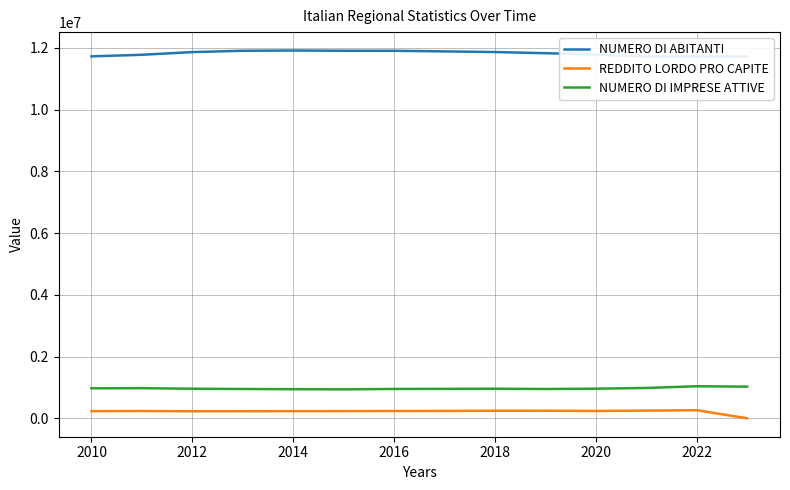

What is the value of the NUMERO DI IMPRESE ATTIVE point at the 9th from the left?

959047.0